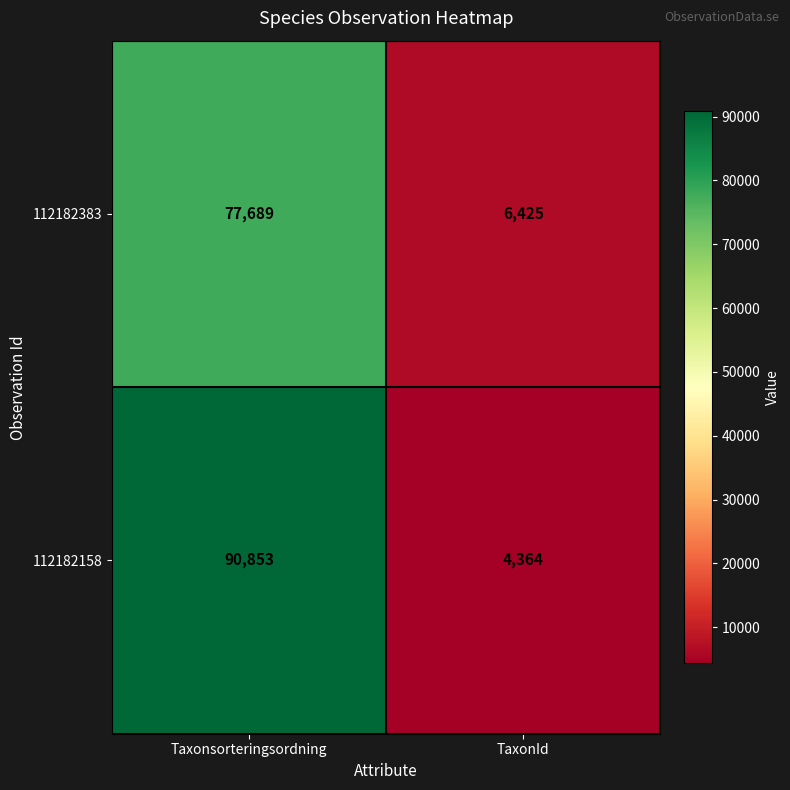

What is the average value of the 112182383 series?

42057